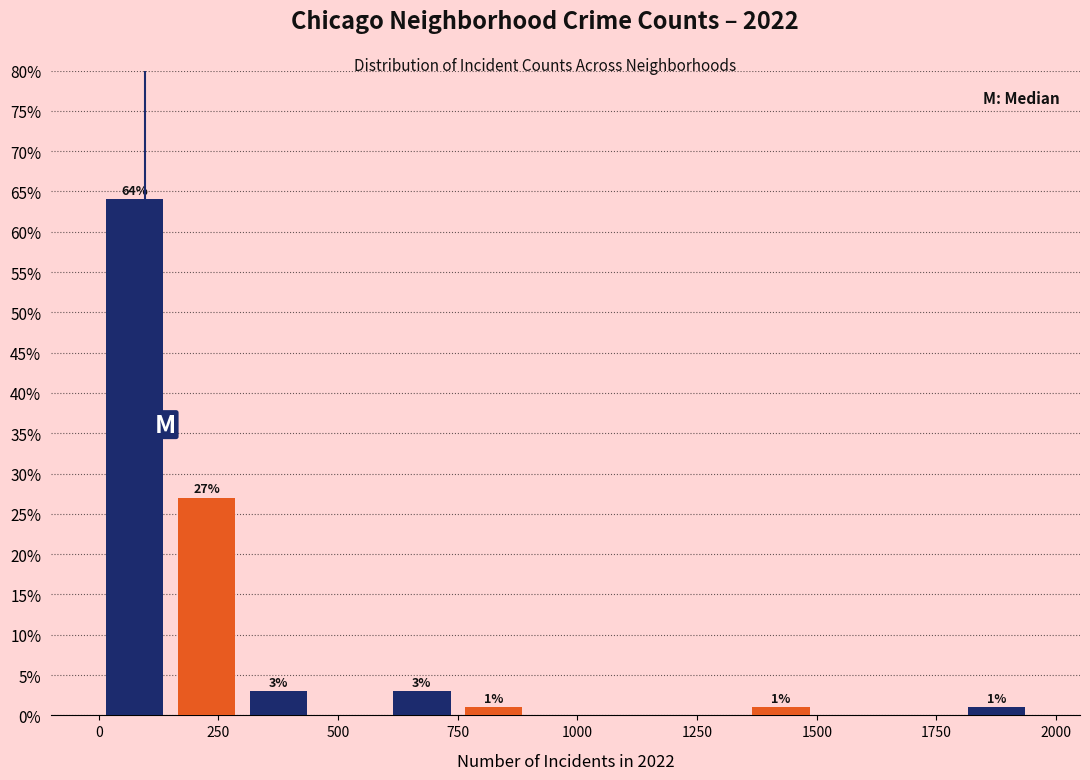

Around what value on the x-axis is the tallest bar? Give the approximate position of its centre, as read against the axis.

100